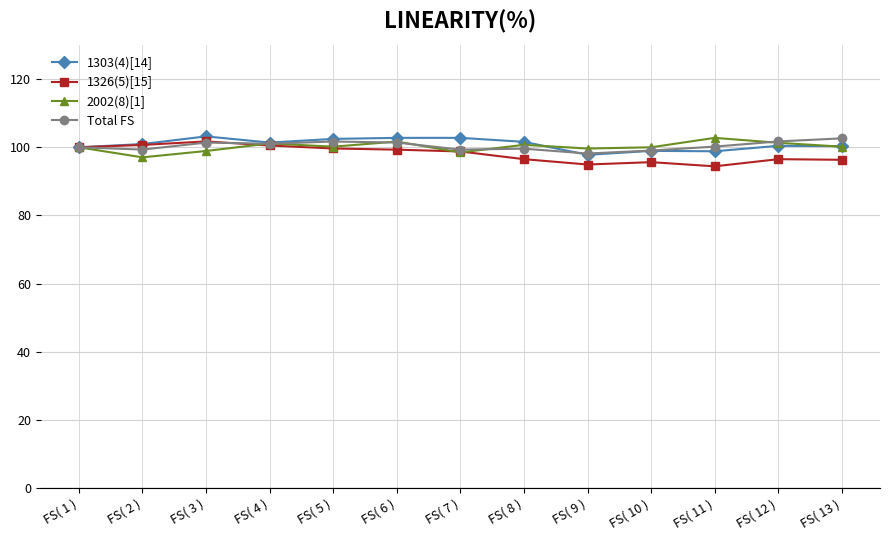

True or false: Total FS has more than 1 interior local peaks.

True